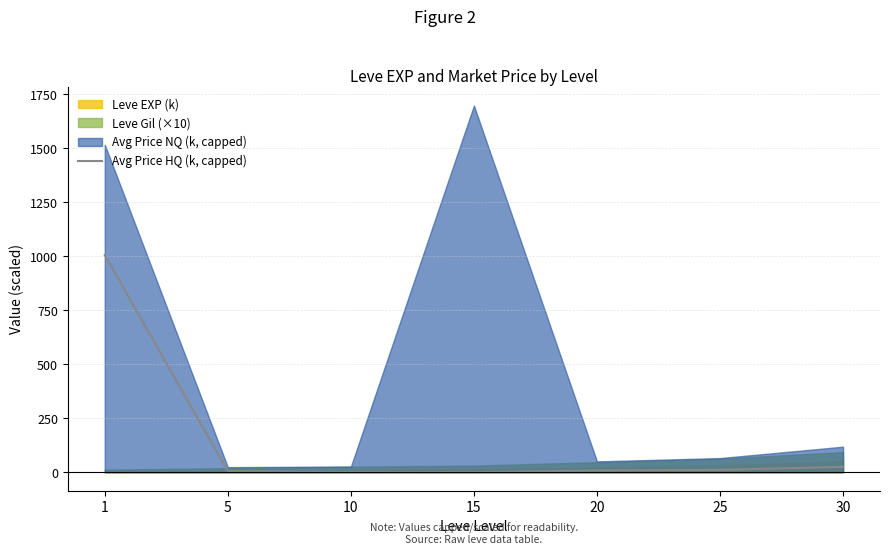

Reading right to left, transcribe all the data shown in this chart.

30=25.0	25=11.0	20=8.0	15=0.6	10=0.8	5=5.0	1=1005.4